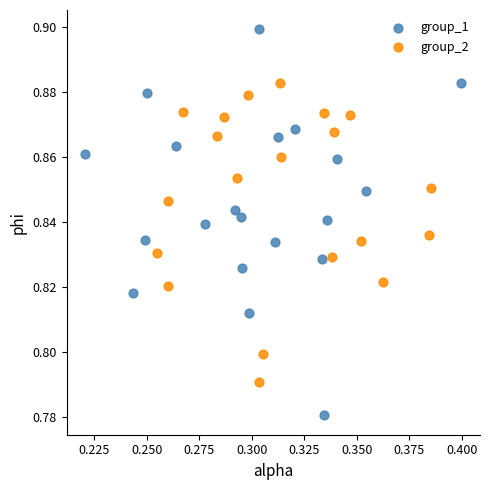

Which series reaches the maximum Y coordinate?

group_1